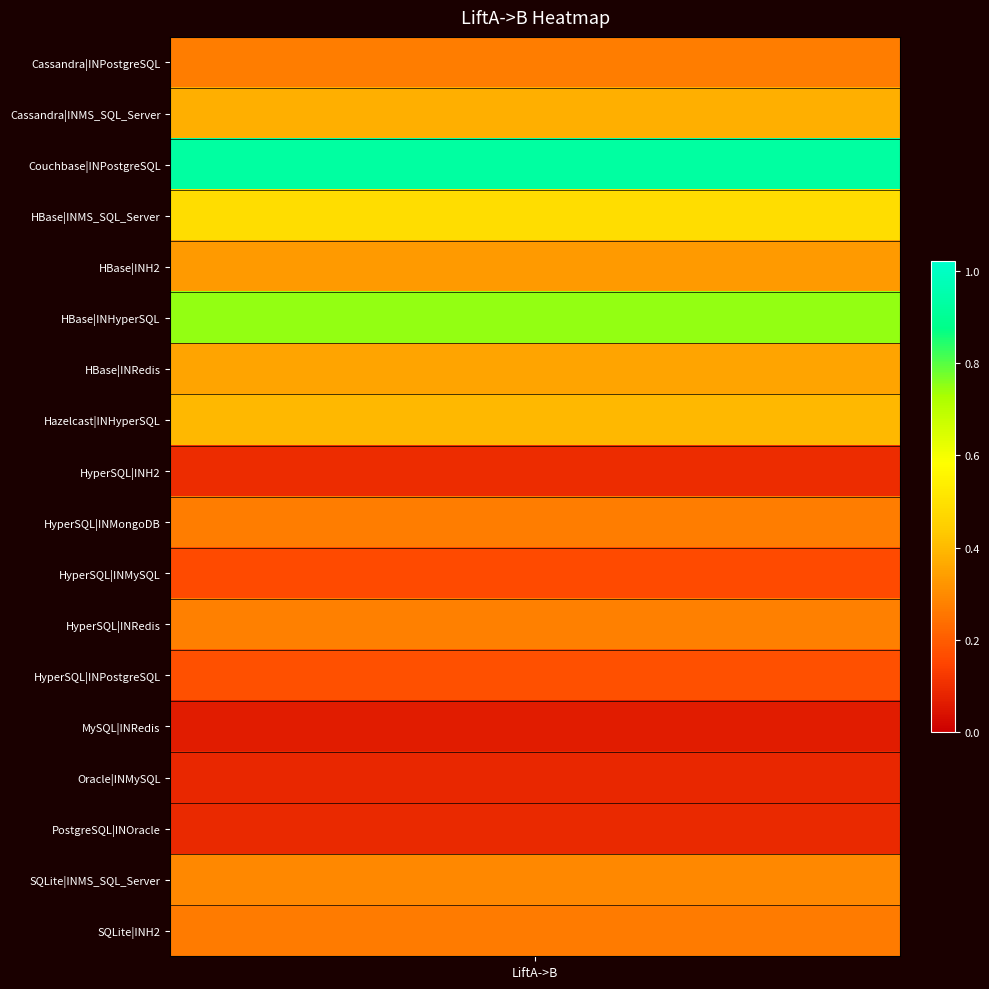

Reading left to right, extract all data points from this chart.

0.3	0.4	0.9	0.5	0.3	0.8	0.4	0.4	0.1	0.3	0.2	0.3	0.2	0.1	0.1	0.1	0.3	0.3